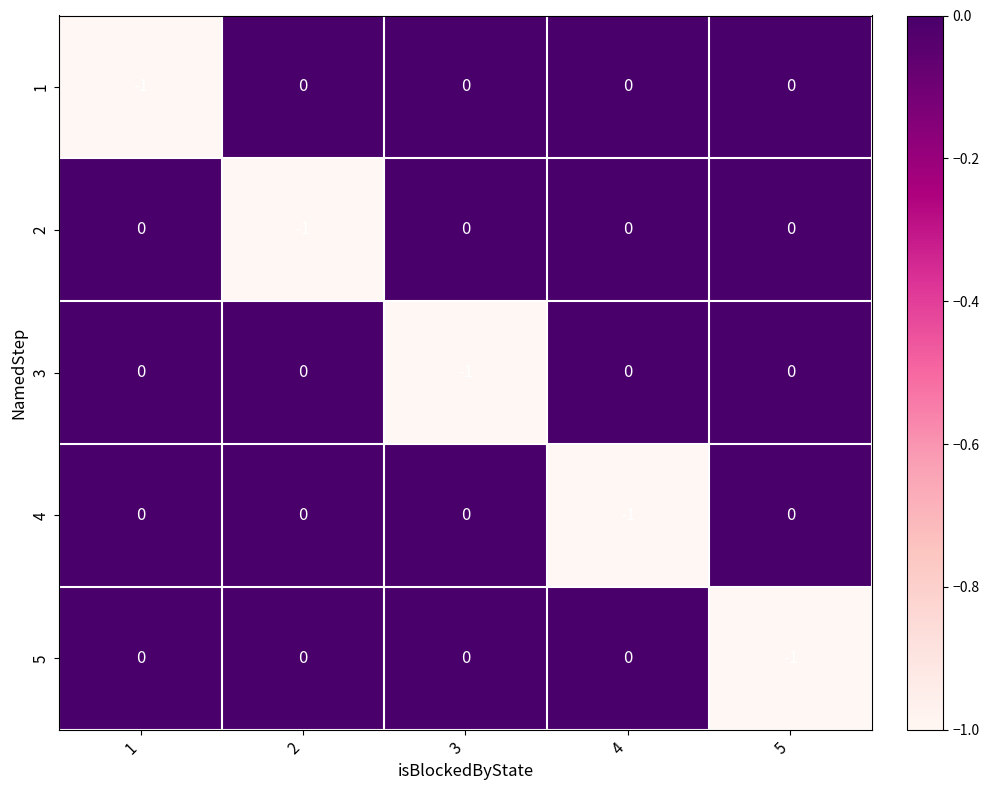

The value of 1 at 4 is 0. True or false?

True